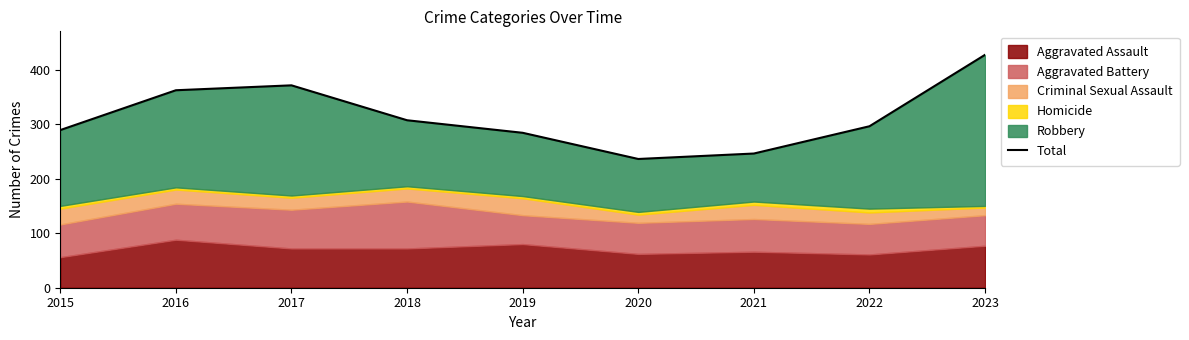

What is the change in value from 2015 to 2023?

+138